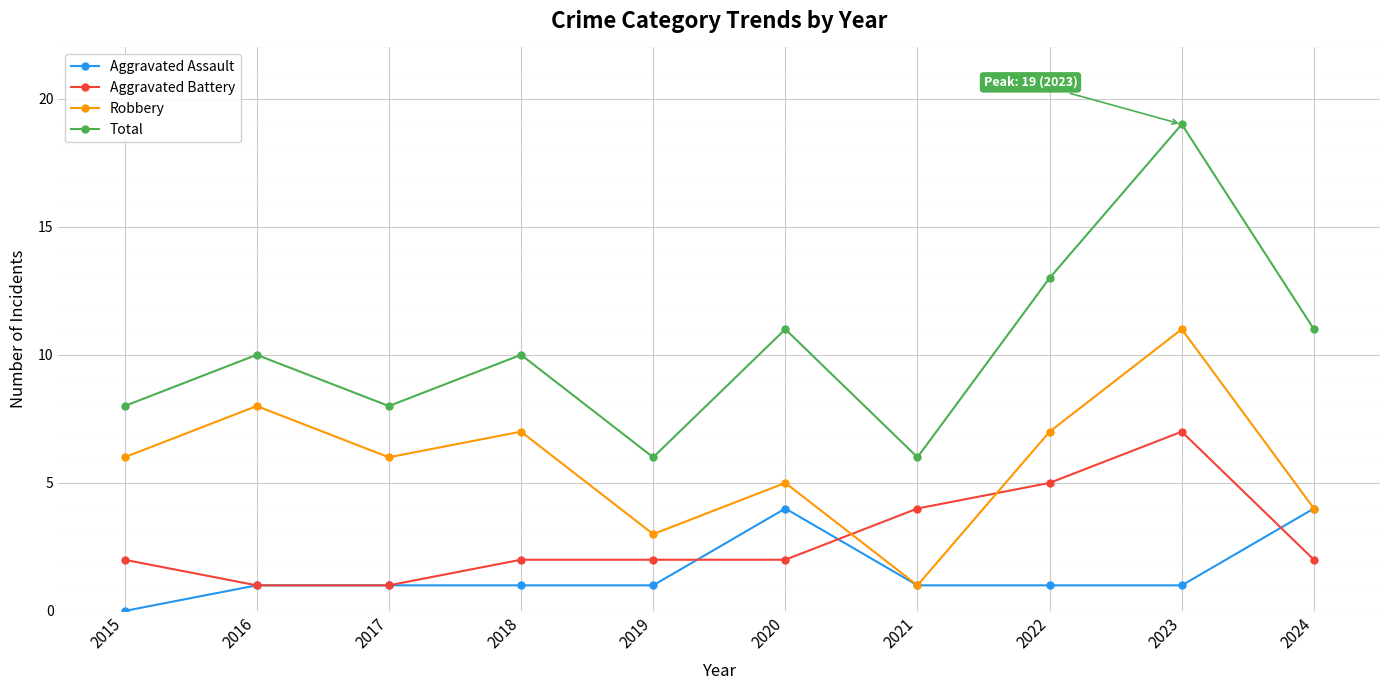

What is the sum of all Aggravated Battery values?

28